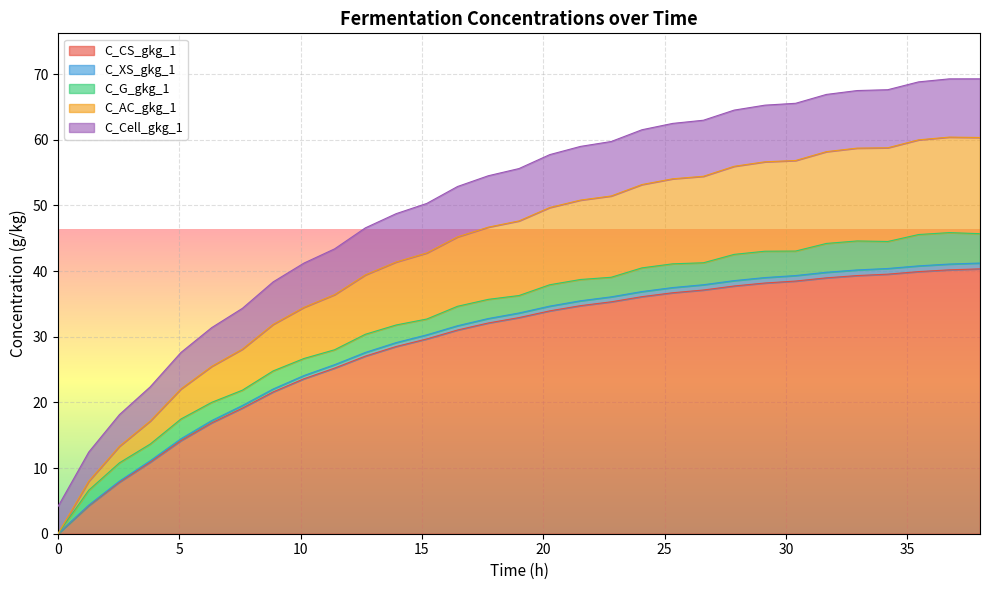

What is the average value of the C_CS_gkg_1 series?

29.0